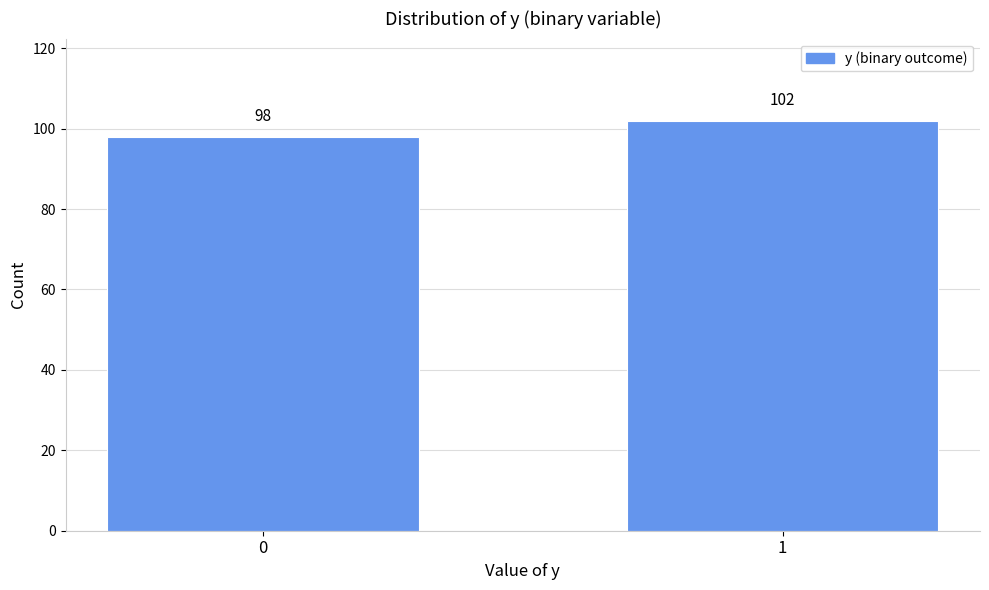

Reading left to right, transcribe all the data shown in this chart.

0=98	1=102